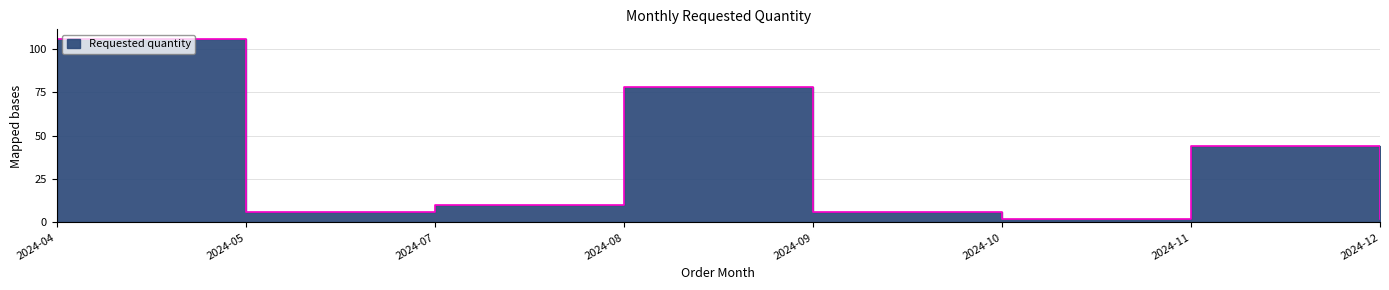

The value at 2024-12 is 1. True or false?

False